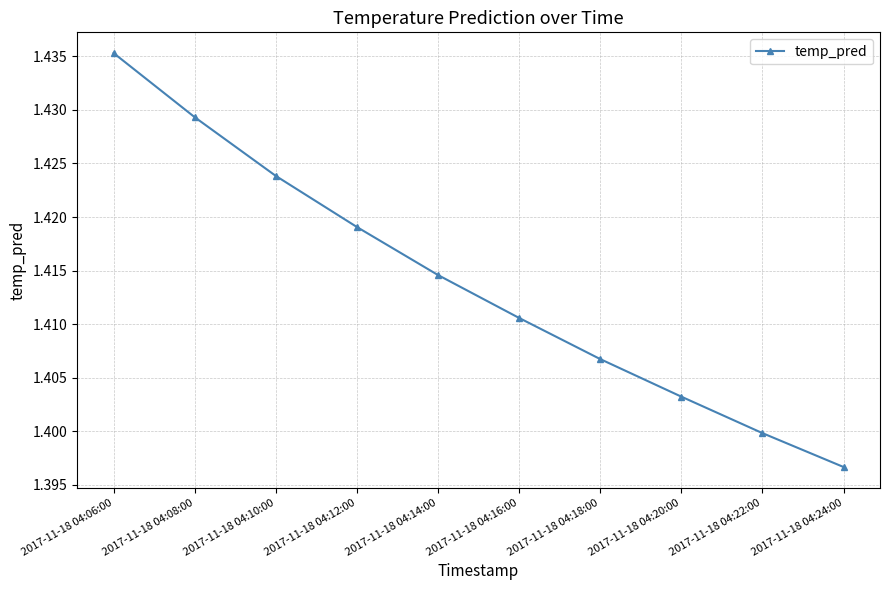

At which category does the chart reach its peak across all series?

2017-11-18 04:06:00